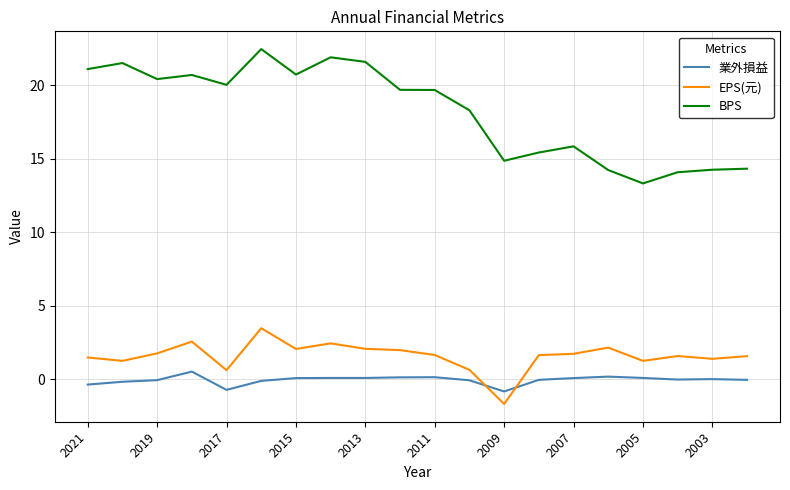

What is the minimum value for EPS(元)?

-1.7